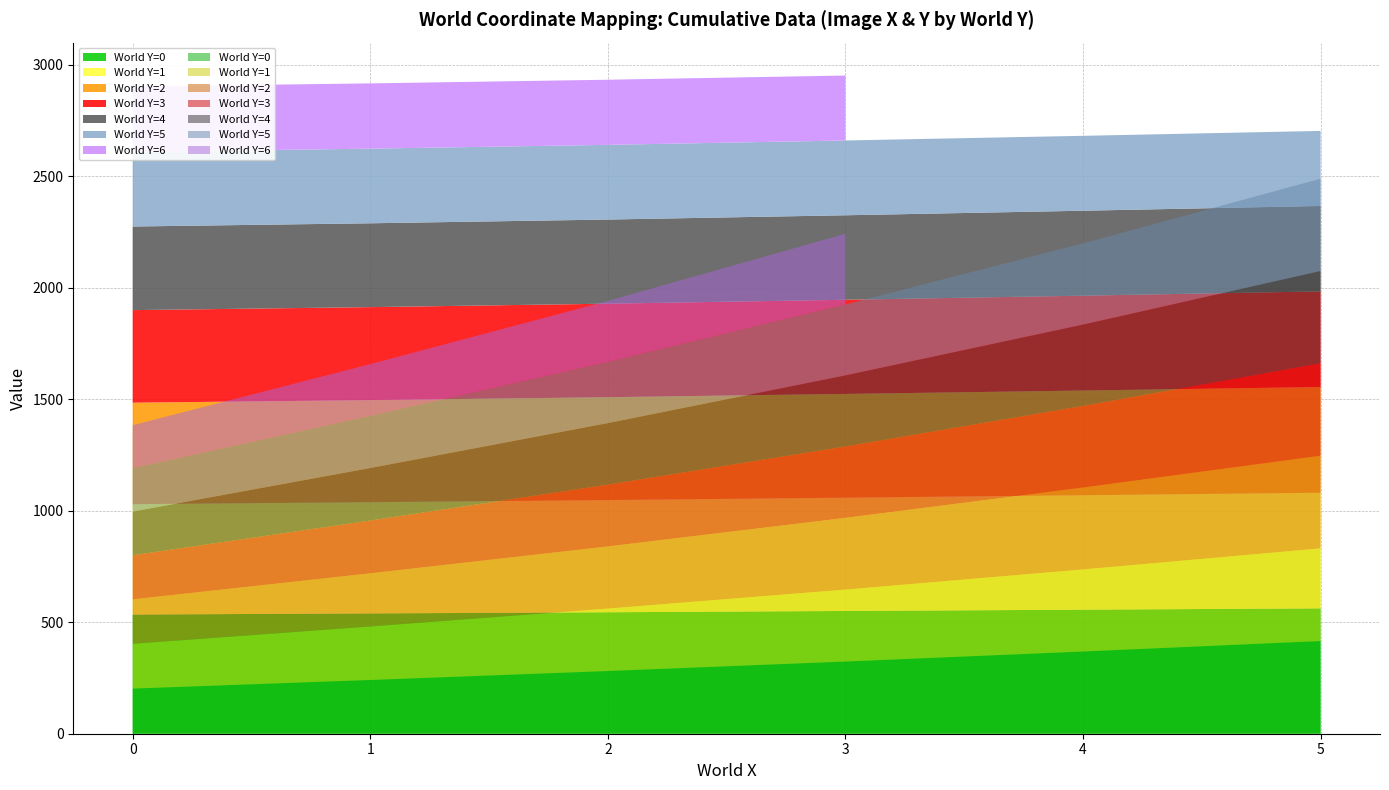

Reading left to right, transcribe all the data shown in this chart.

Image X: 0=534.5	1=539.5	2=544.7	3=550.6	4=556.3	5=562.2	6=495.0	7=498.8	8=503.3
Image Y: 0=202.4	1=241.2	2=281.3	3=323.8	4=368.8	5=415.8	6=200.9	7=239.8	8=280.0
World X: 0=0.0	1=1.0	2=2.0	3=3.0	4=4.0	5=5.0	6=0.0	7=1.0	8=2.0